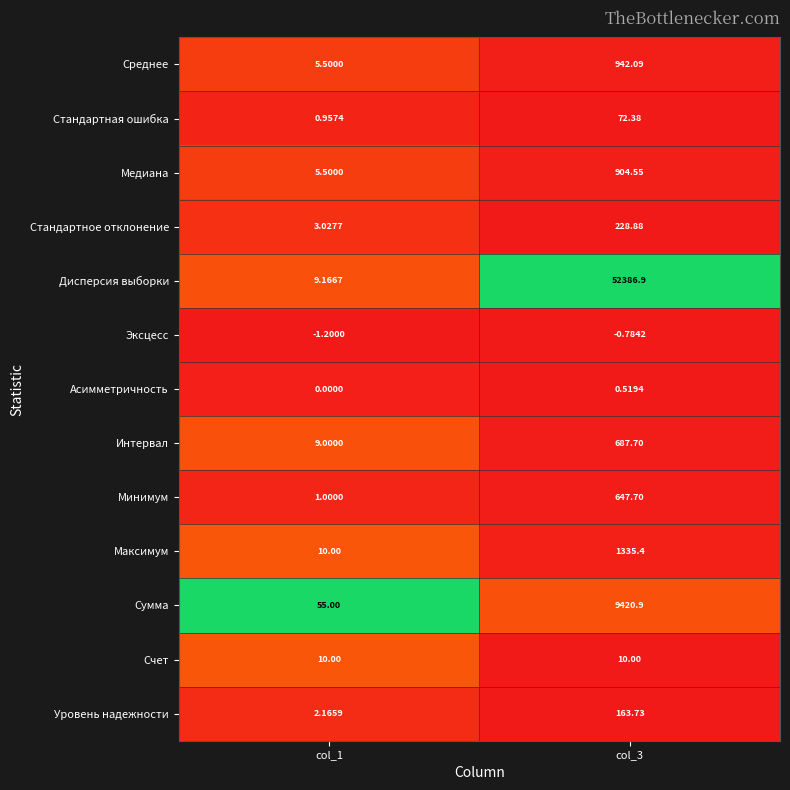

At which category is the sum across all series the highest?

col_3